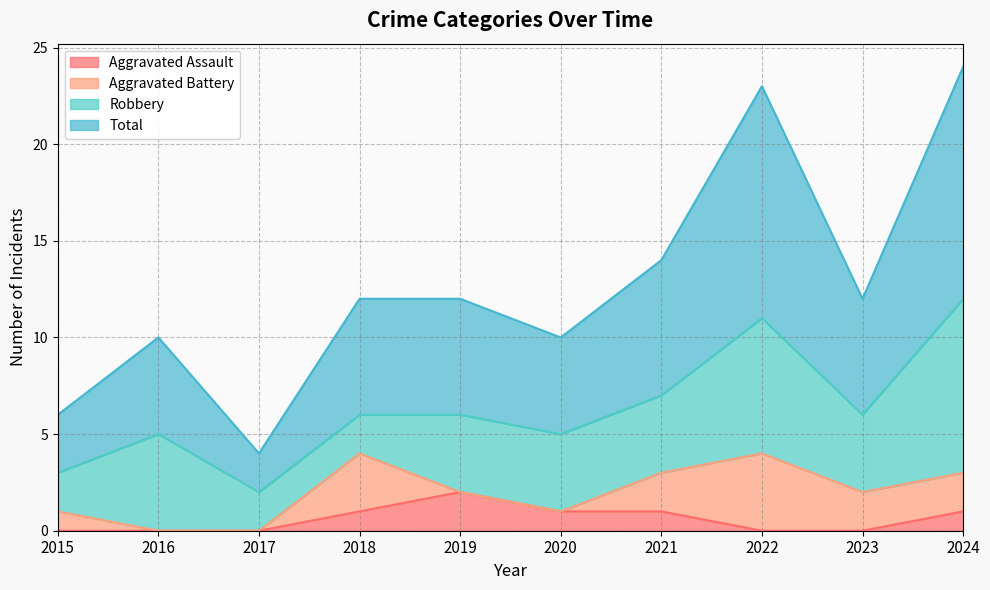

How many categories are shown in the chart?

10